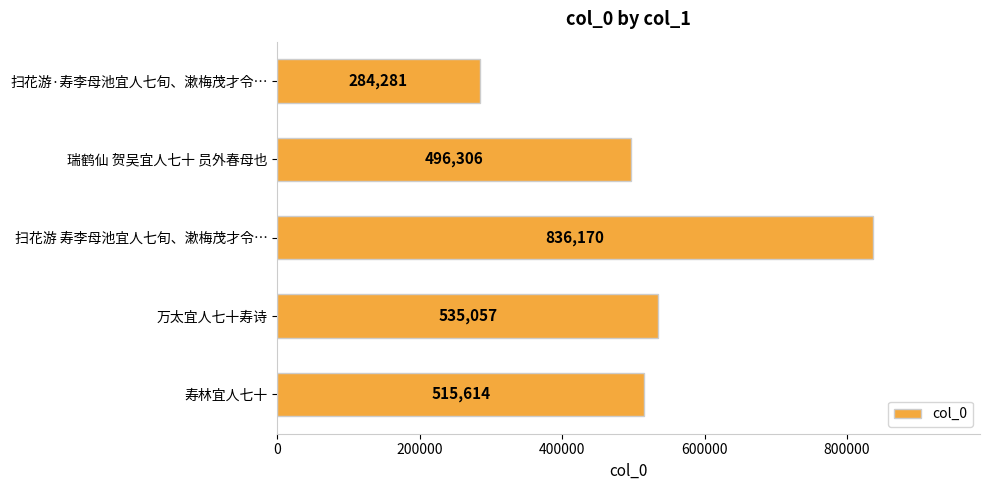

Where is the data nearest to the value 560225?

万太宜人七十寿诗